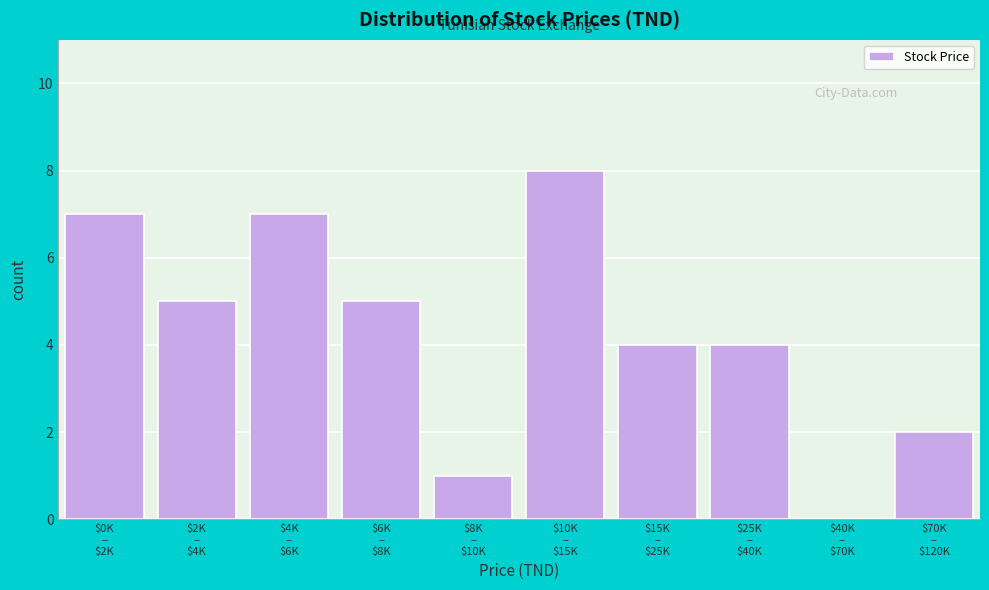

What is the greatest value displayed?

8